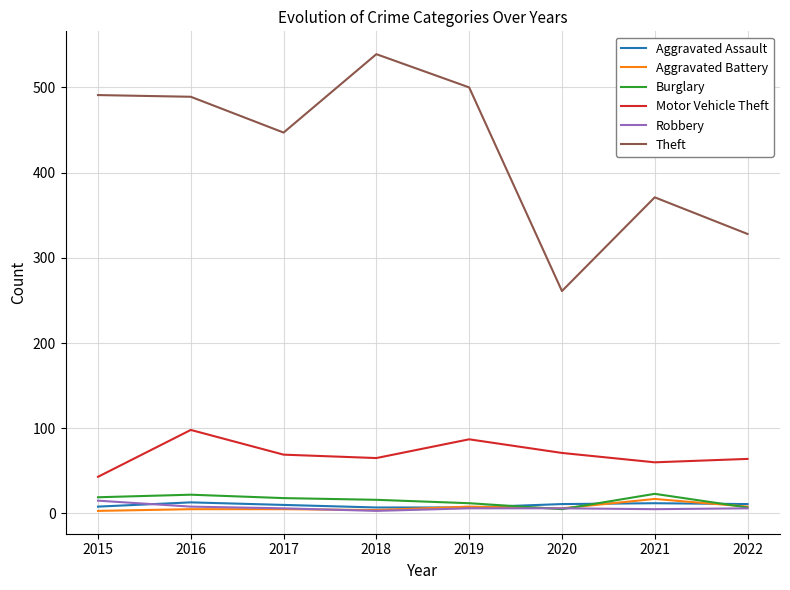

The Burglary series shows 22 at 2016. True or false?

True